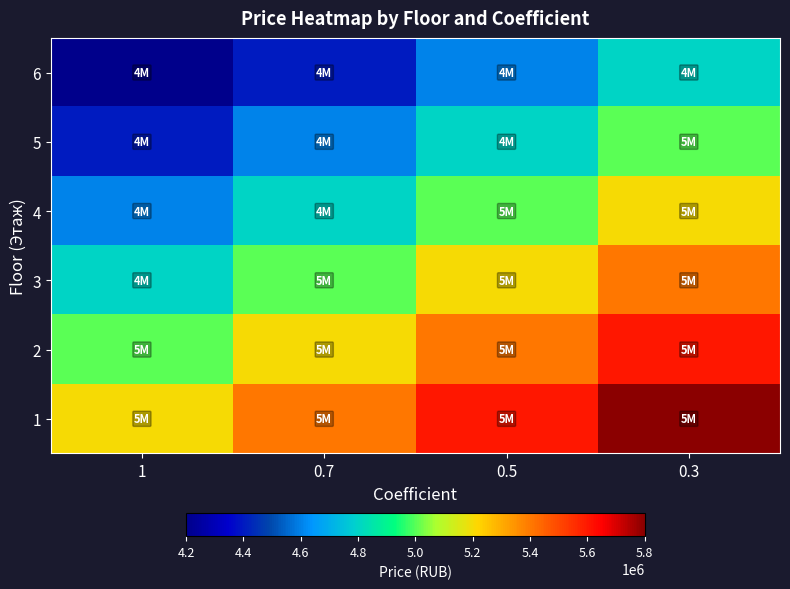

Reading left to right, list all the values displayed in this chart.

6: 1=4200000	0.7=4400000	0.5=4600000	0.3=4800000
5: 1=4400000	0.7=4600000	0.5=4800000	0.3=5000000
4: 1=4600000	0.7=4800000	0.5=5000000	0.3=5200000
3: 1=4800000	0.7=5000000	0.5=5200000	0.3=5400000
2: 1=5000000	0.7=5200000	0.5=5400000	0.3=5600000
1: 1=5200000	0.7=5400000	0.5=5600000	0.3=5800000